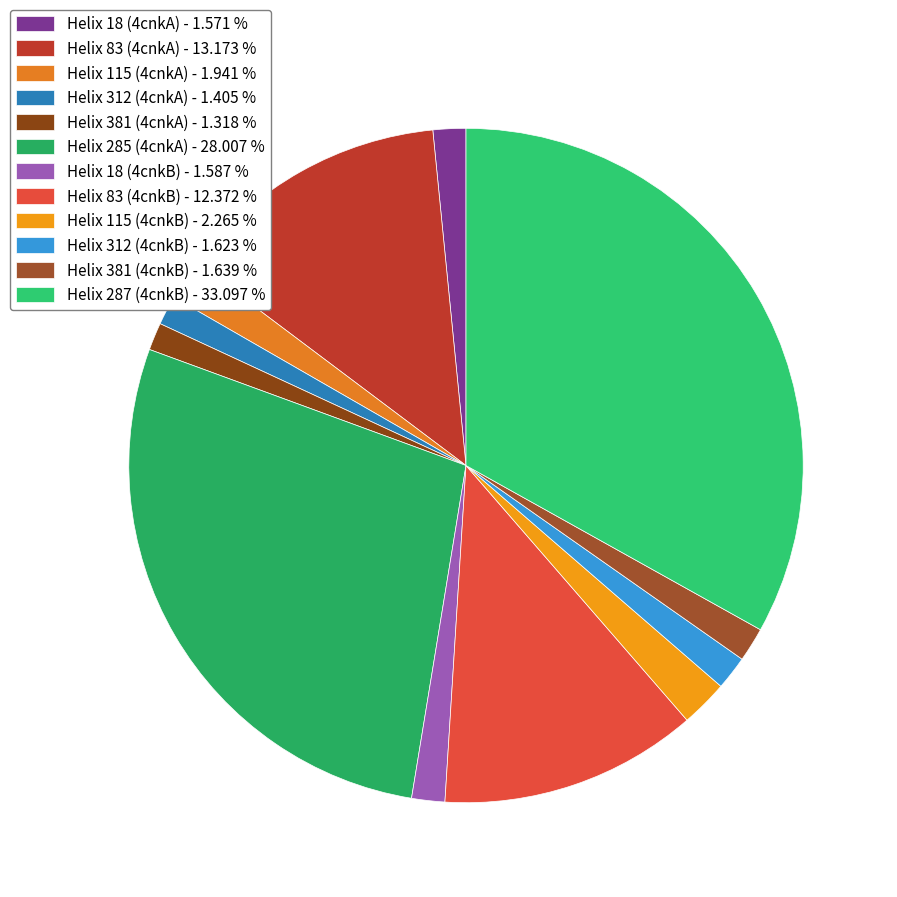

Which slice is the smallest?

Helix 381 (4cnkA)